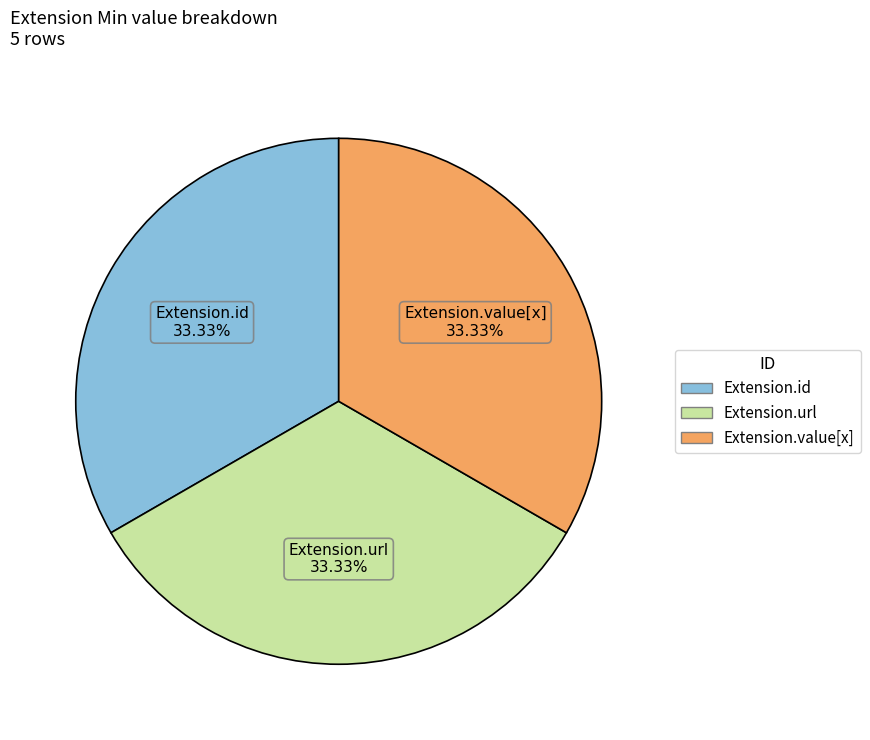

Does any single category account for the majority?

No